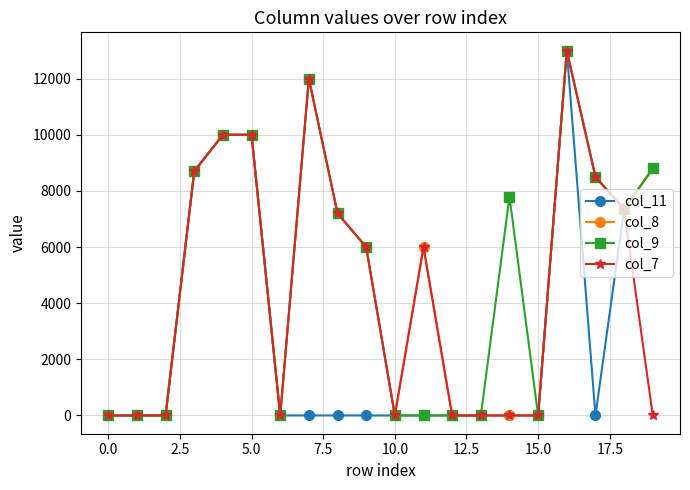

What is the maximum value shown in the chart?

13000